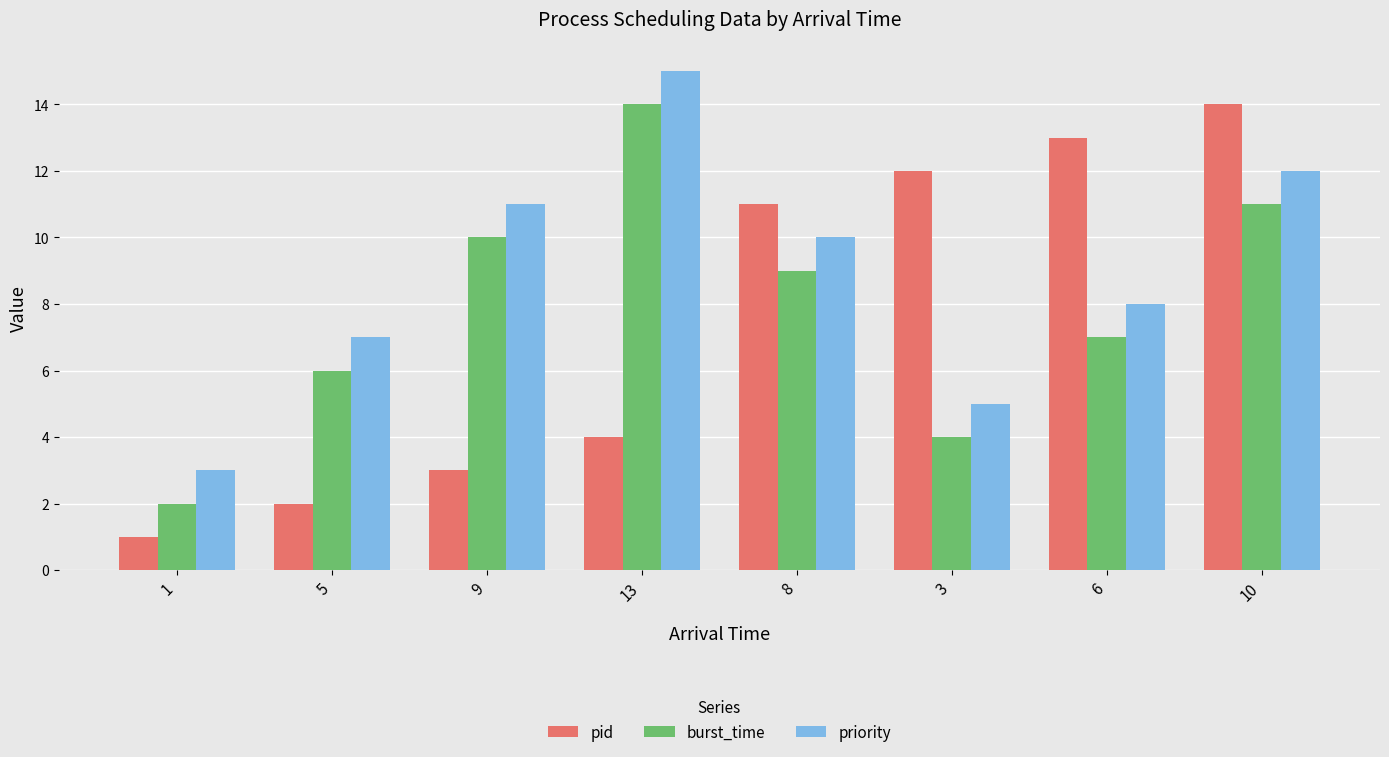

How many bars are there in total?

24